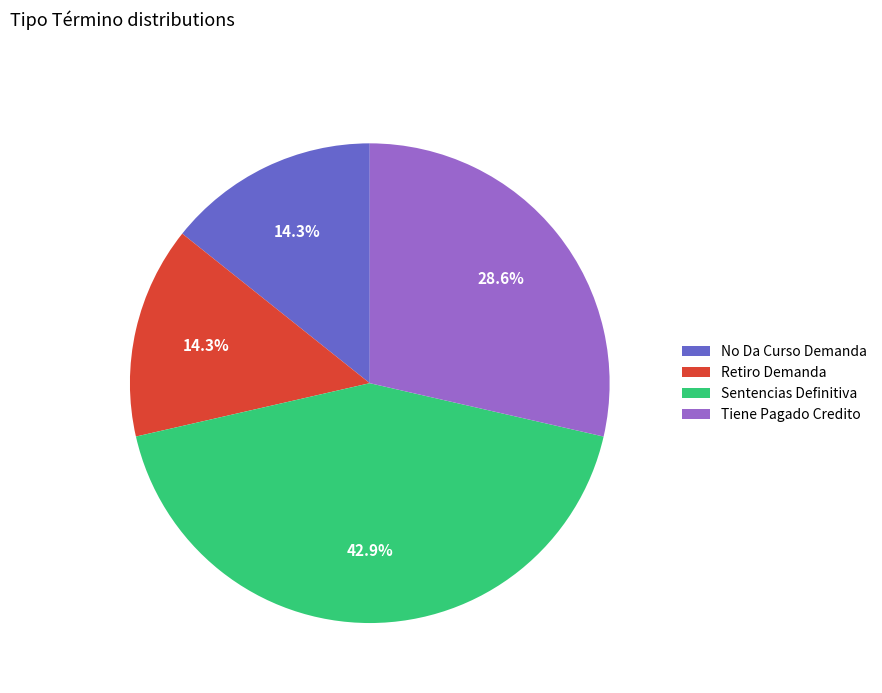

Is there a majority slice in this chart?

No